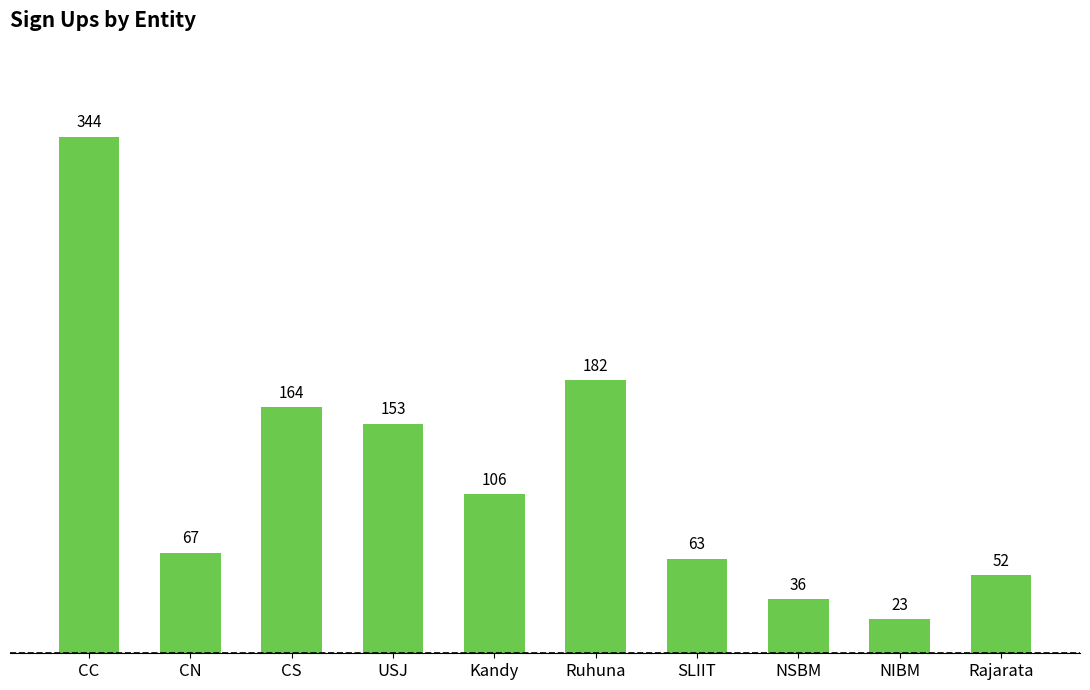

What value does the data have at Kandy?

106